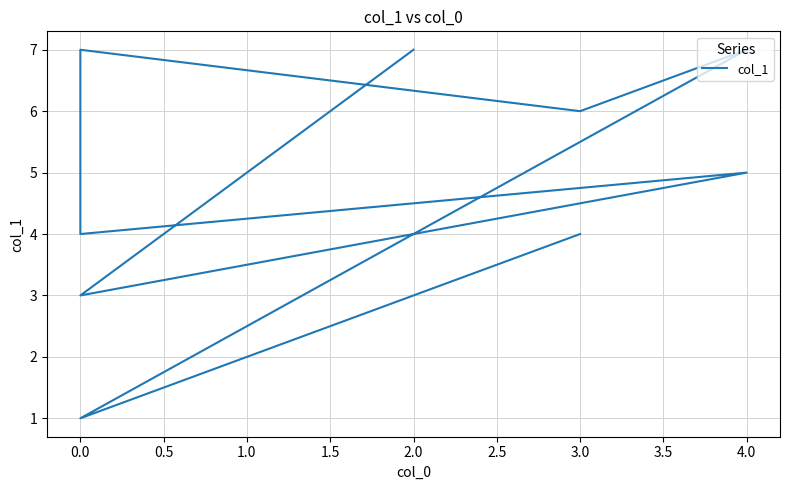

What position from the left is 1.5?

5